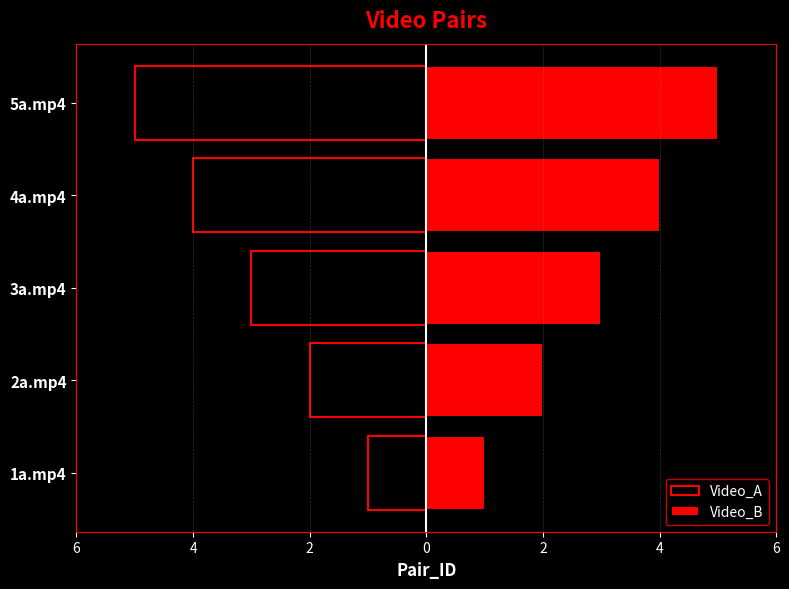

Between 1a.mp4 and 4a.mp4, which series saw the biggest shift?

Video_A